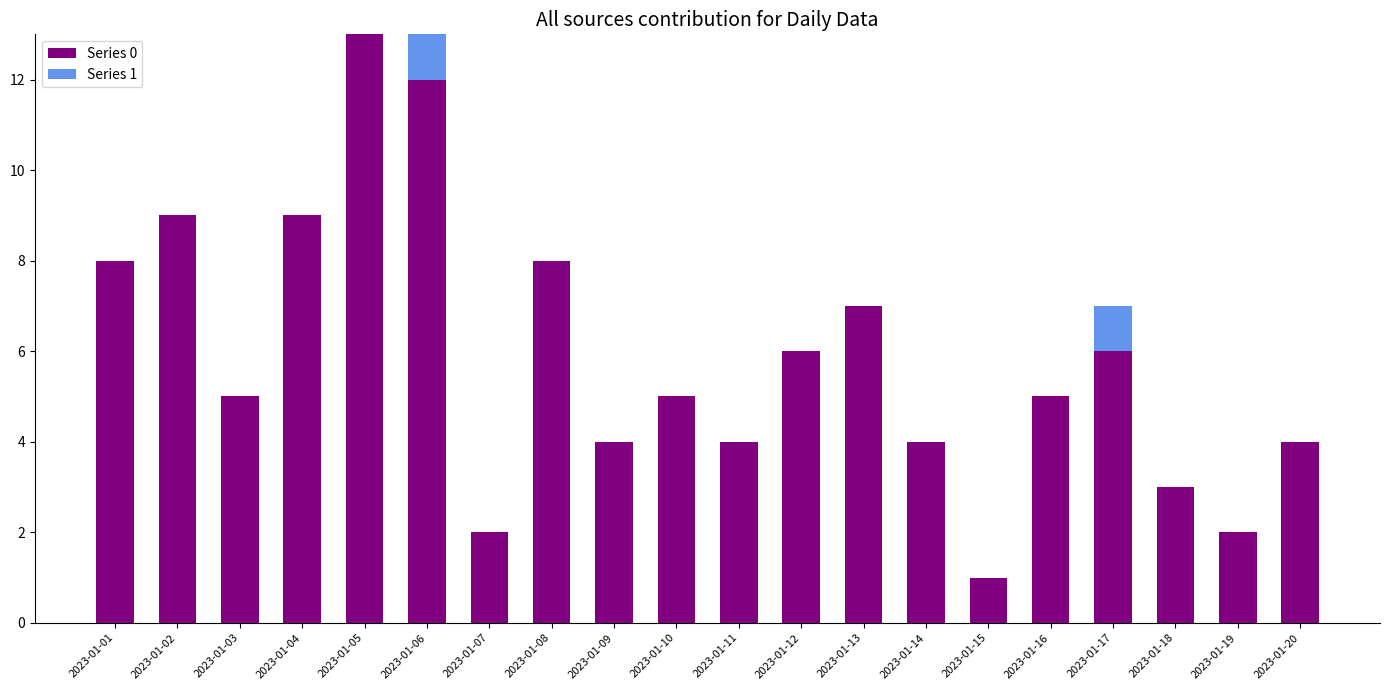

What is the total value across all series at 2023-01-09?

4